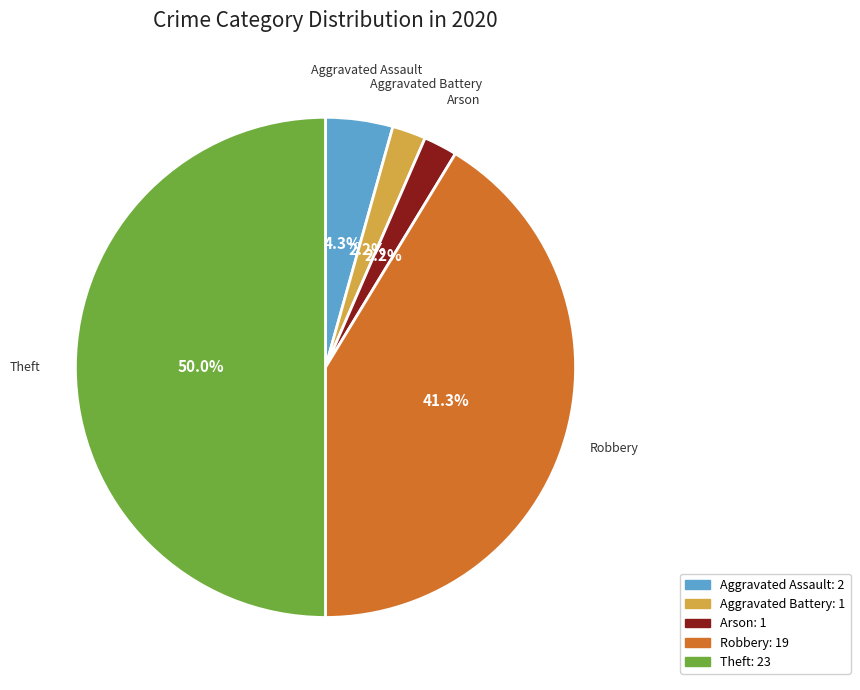

What percentage is the Aggravated Battery slice, to the nearest percent?

2%